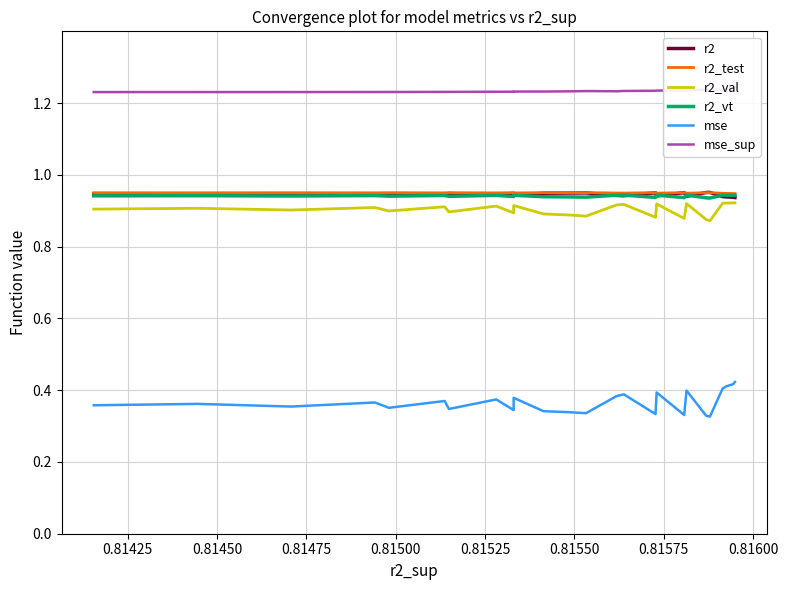

What is the value of the r2 point at the 19th from the left?

0.9